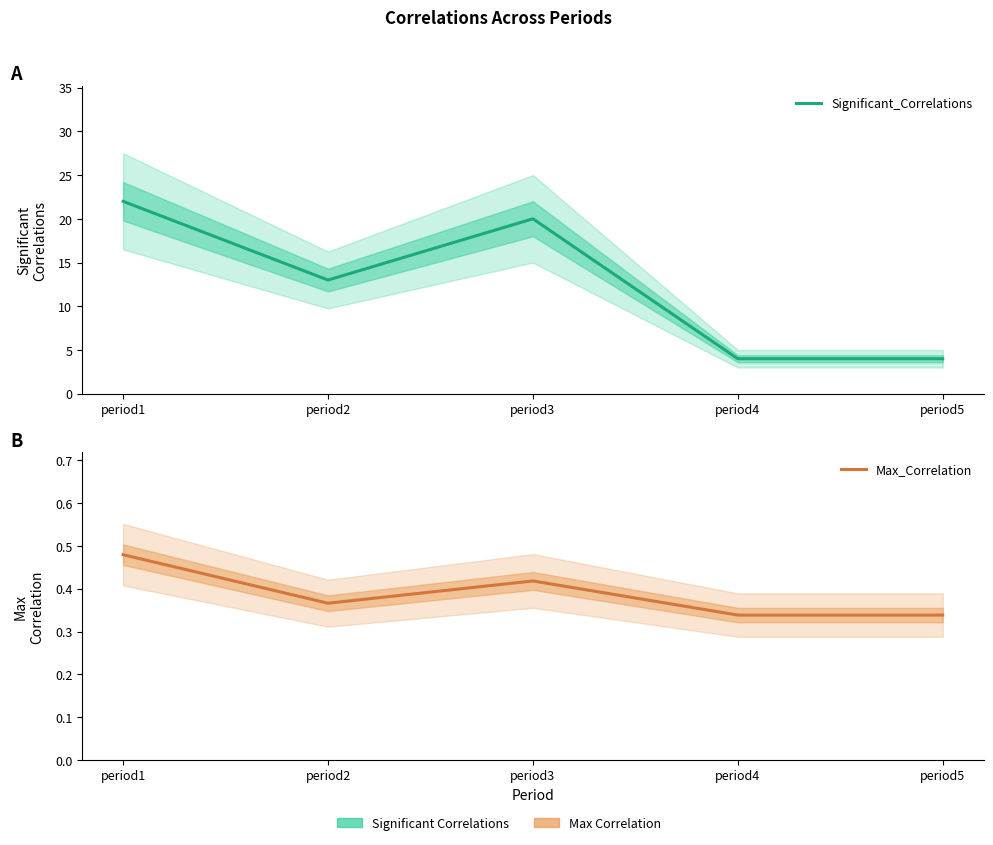

What is the spread (max minus min) of values at period1?

21.5